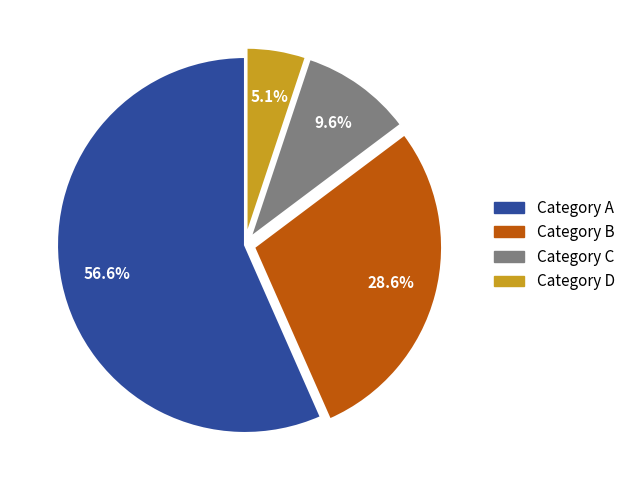

To the nearest percent, what is the average slice percentage?

25%